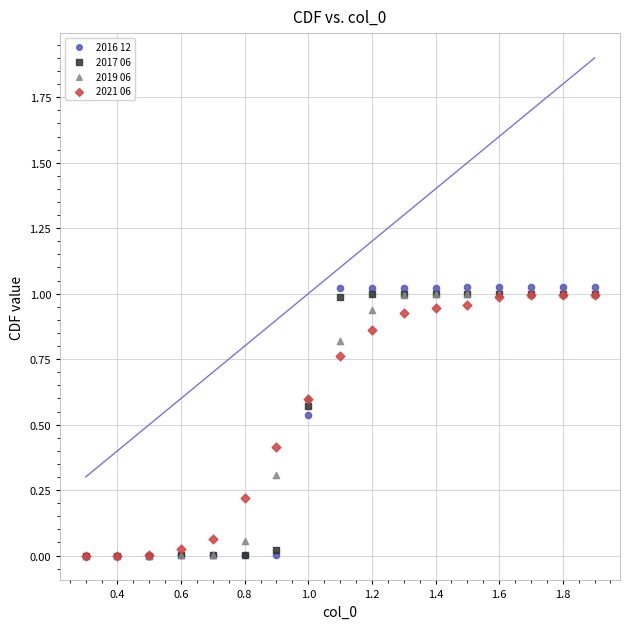

What are all the series names shown in the legend?

2016 12, 2017 06, 2019 06, 2021 06